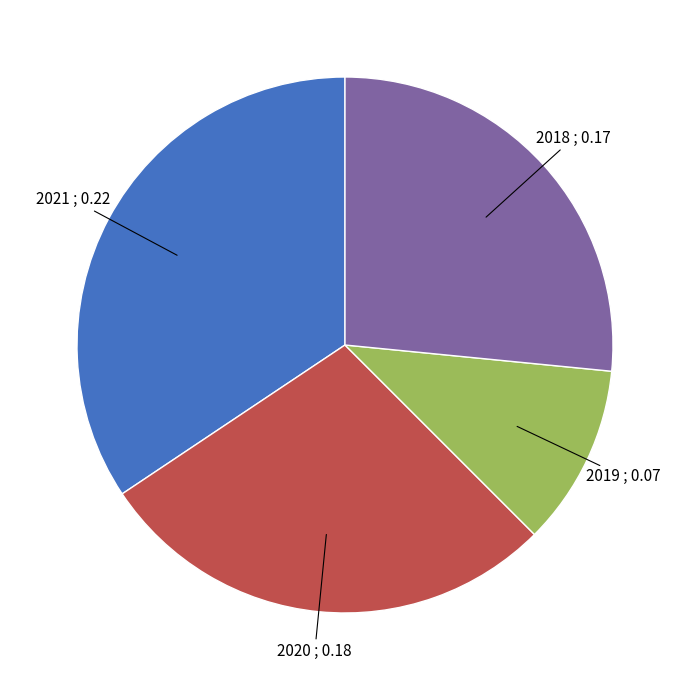

Is there a majority slice in this chart?

No